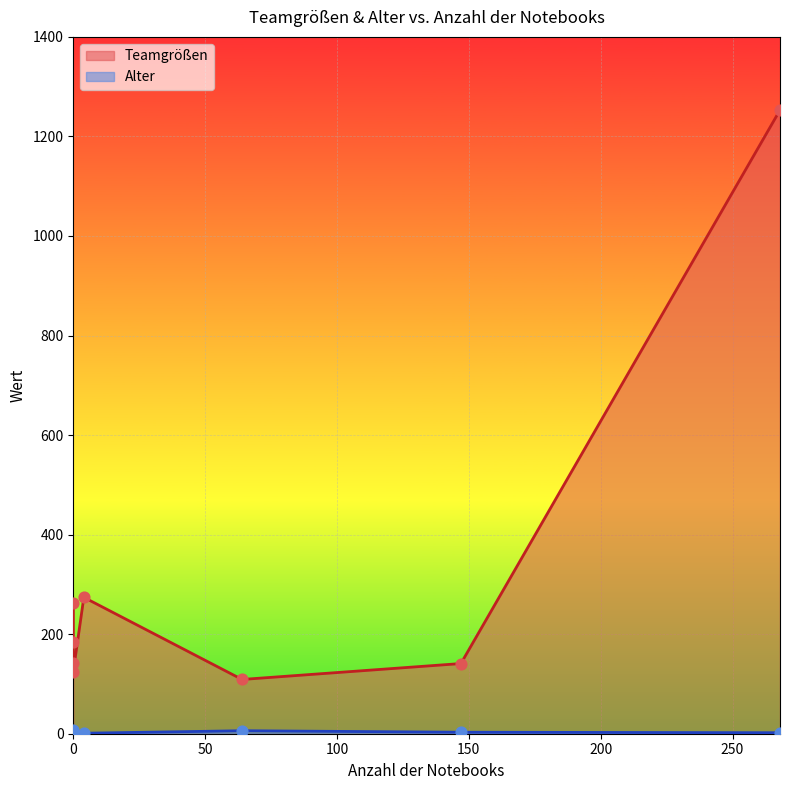

Which series reaches the minimum Y coordinate?

Alter